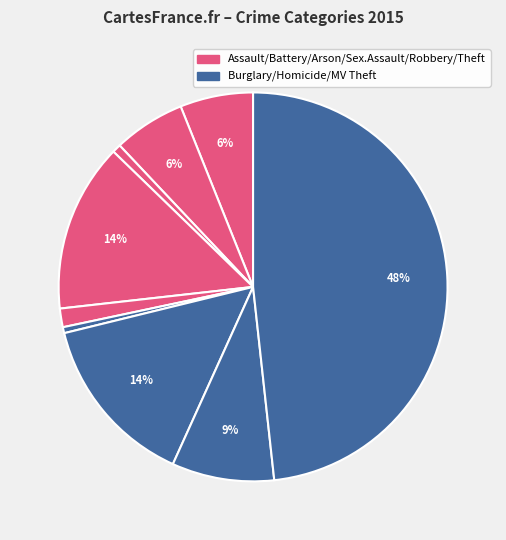

Is there a majority slice in this chart?

No